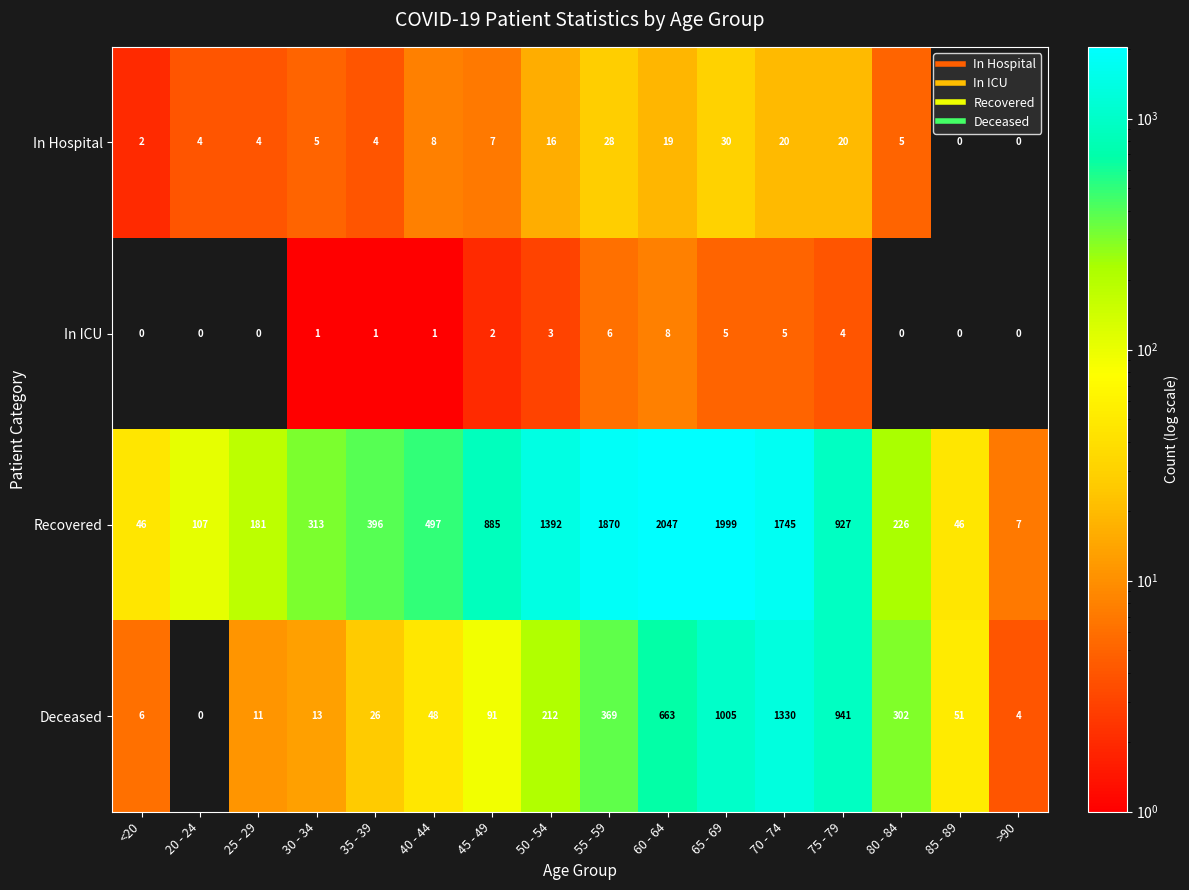

Rank the series by their maximum value, from highest to lowest.

Recovered, Deceased, In Hospital, In ICU